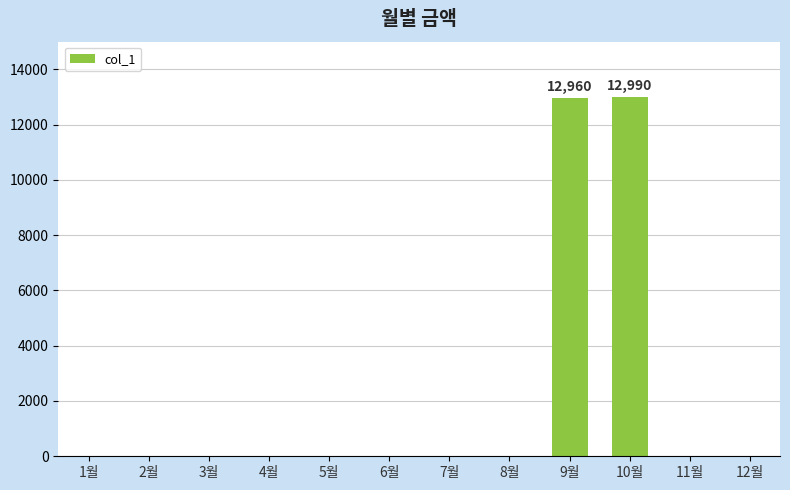

The chart shows a value of -8124 at 2월. True or false?

False